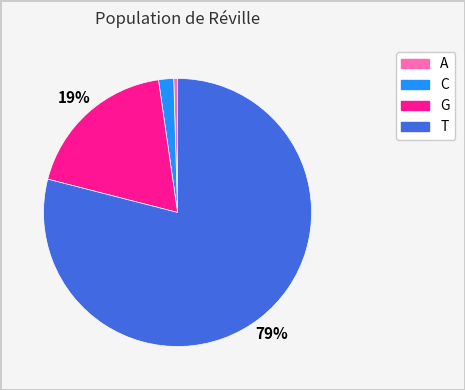

How many slices are in this pie chart?

4